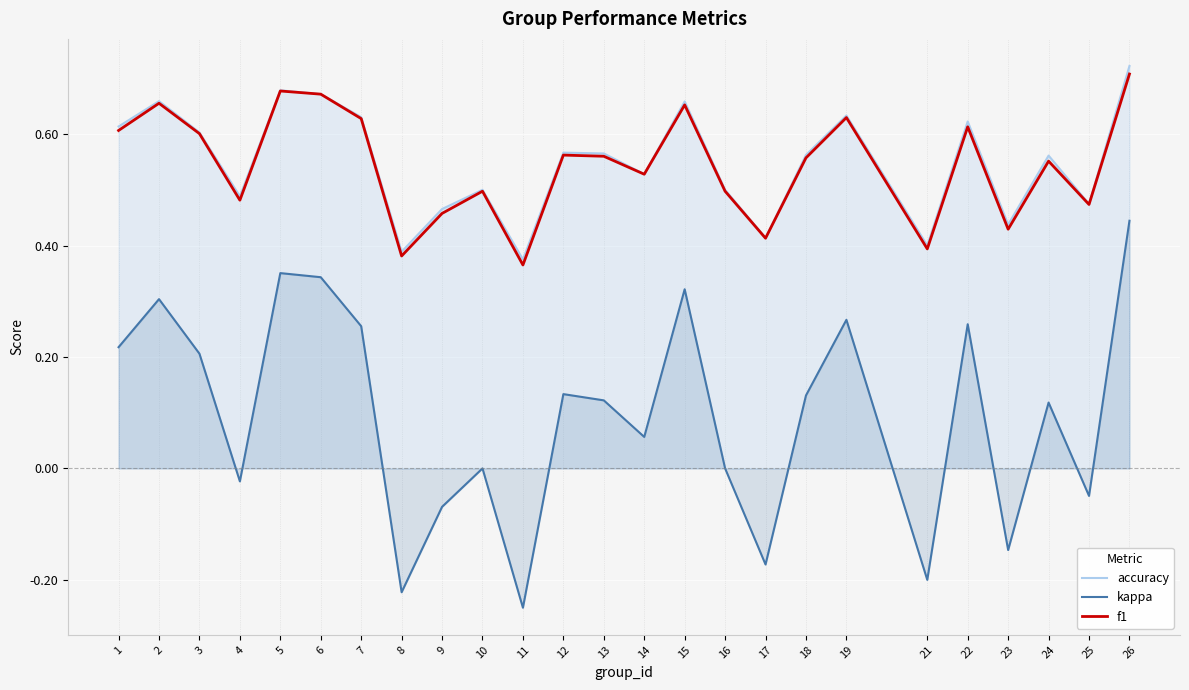

What is the approximate value of accuracy at 10?

0.5